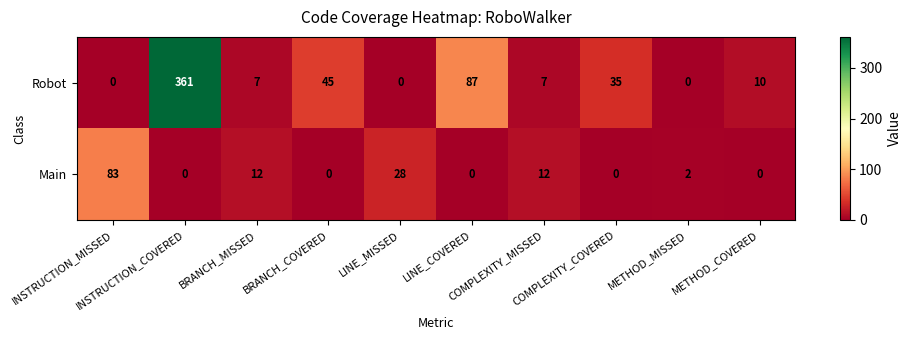

Which series has the largest total across all categories?

Robot